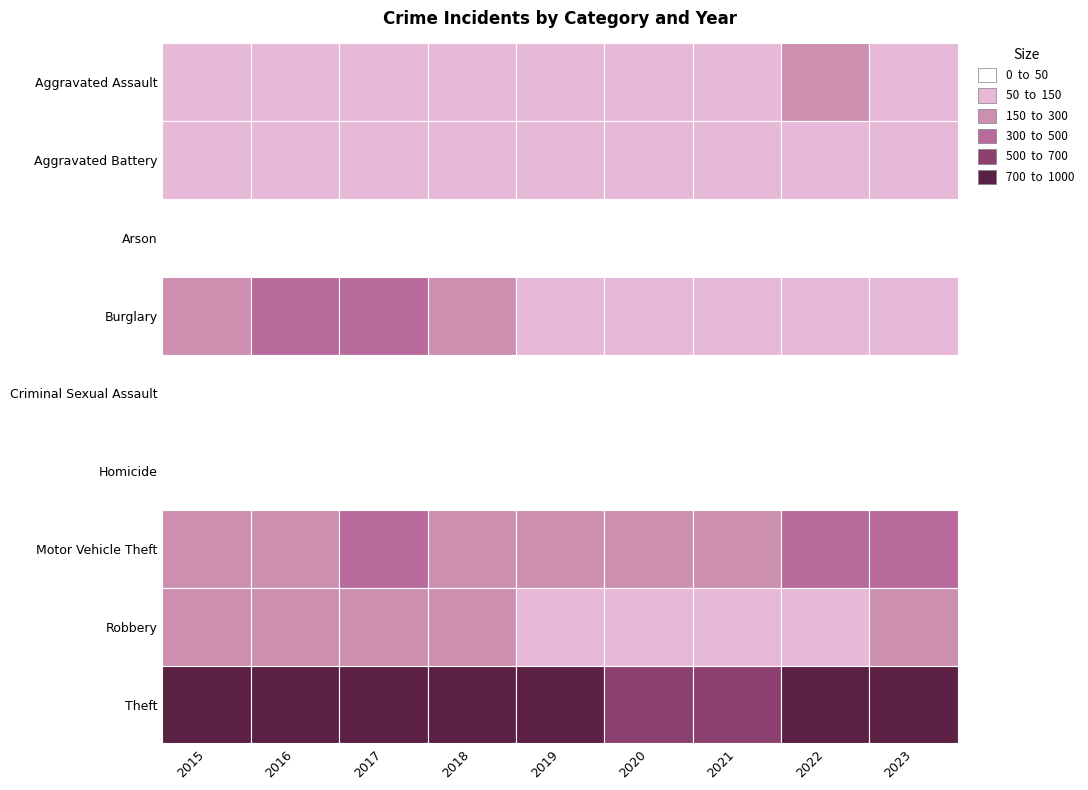

How many values in the Aggravated Assault series are below 115?

4